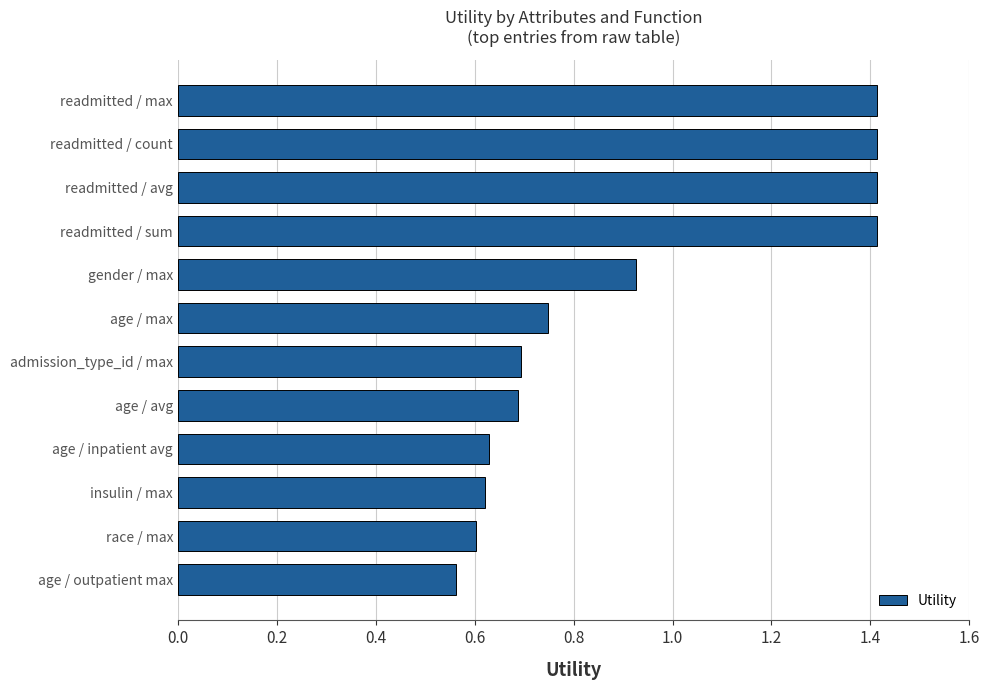

What is the greatest value displayed?

1.4